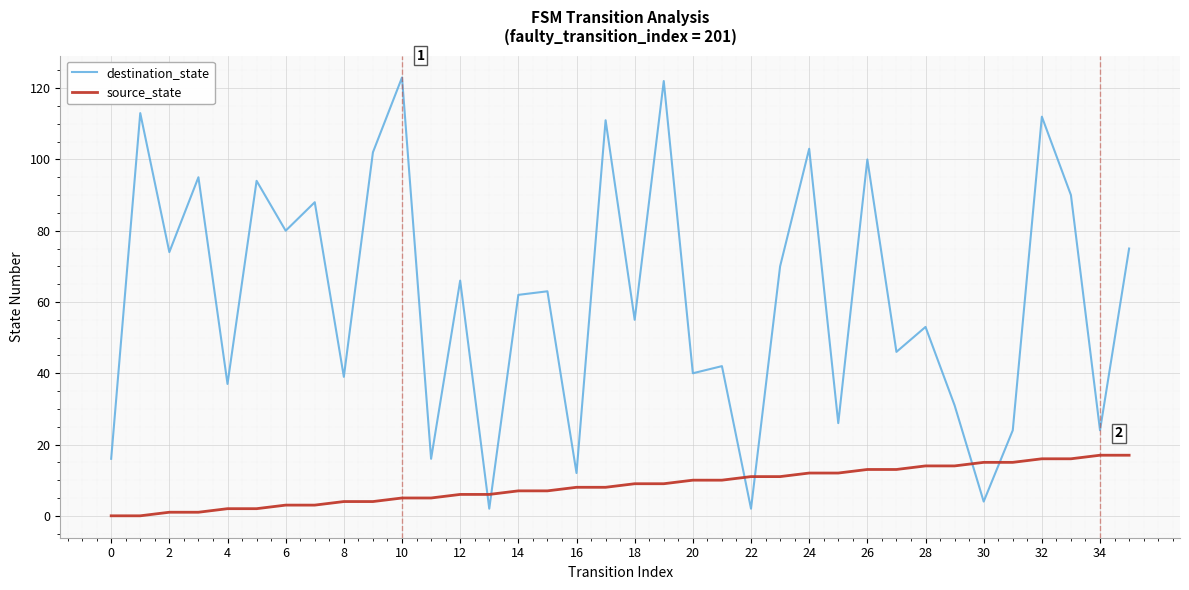

What are all the series names shown in the legend?

destination_state, source_state